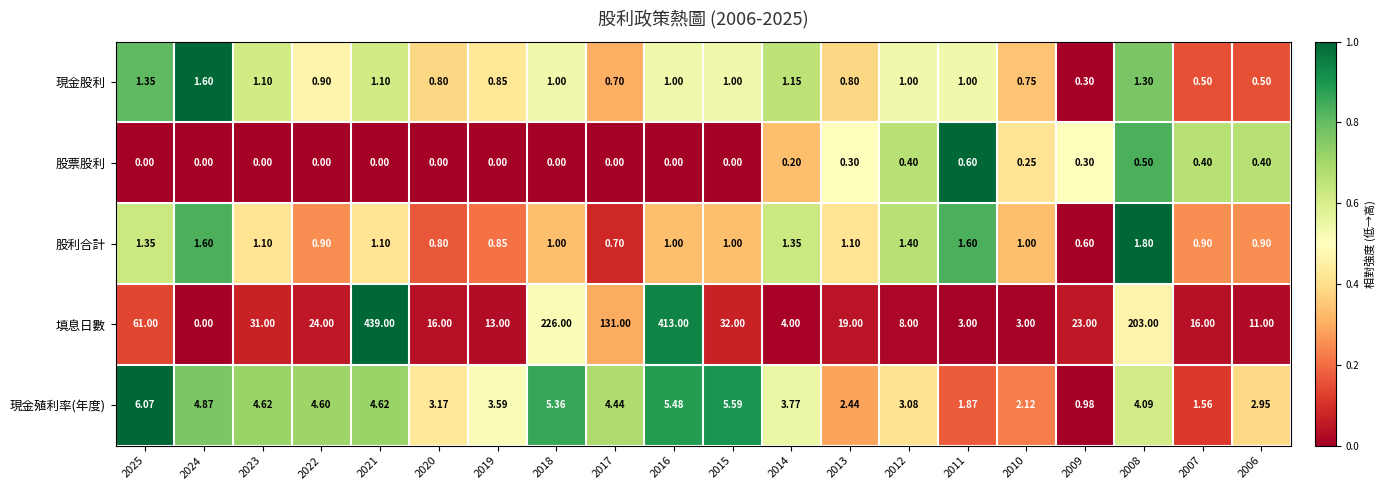

At how many categories does at least one series exceed 0?

20